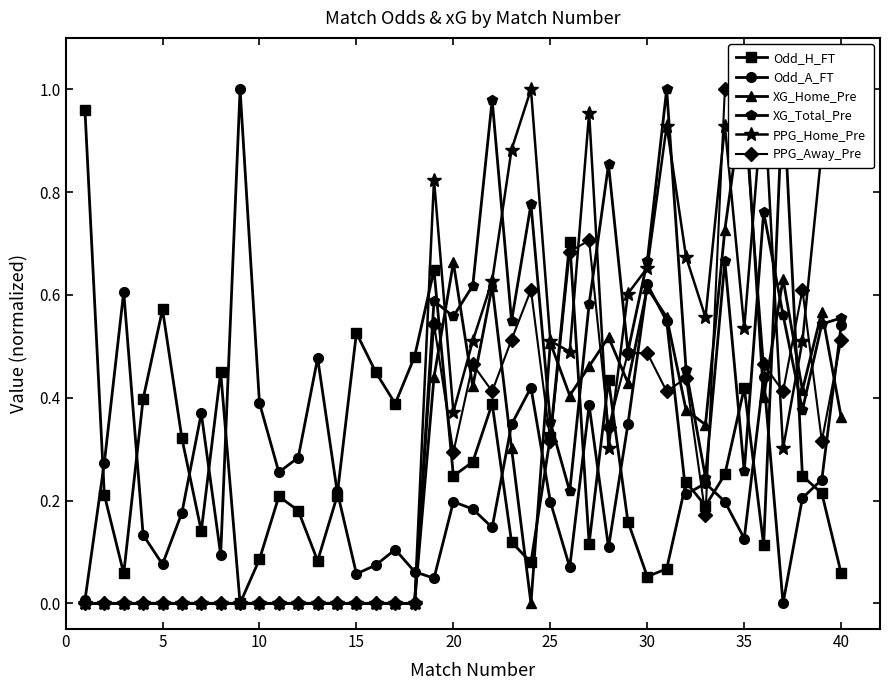

How many lines are shown in the chart?

6